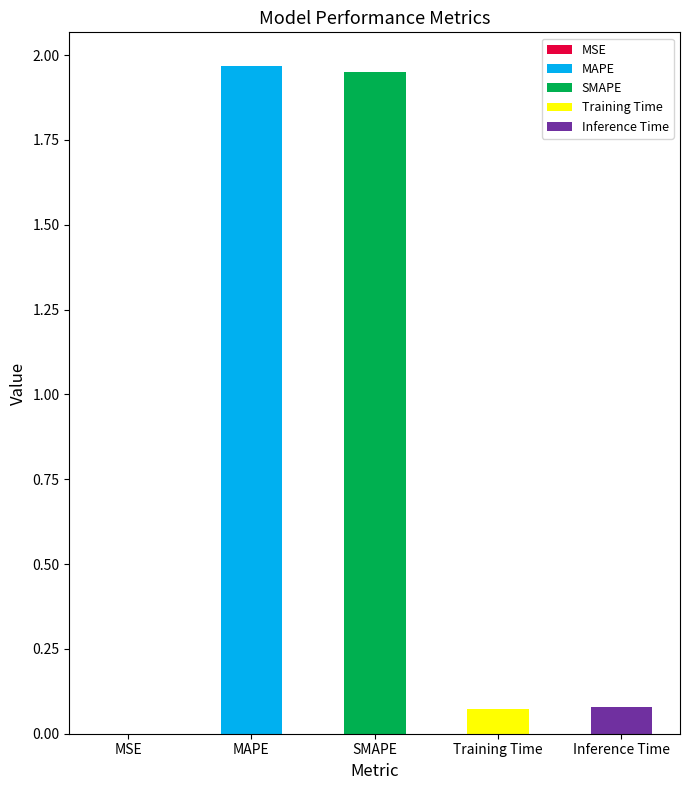

Which category has the highest value across all series?

MAPE